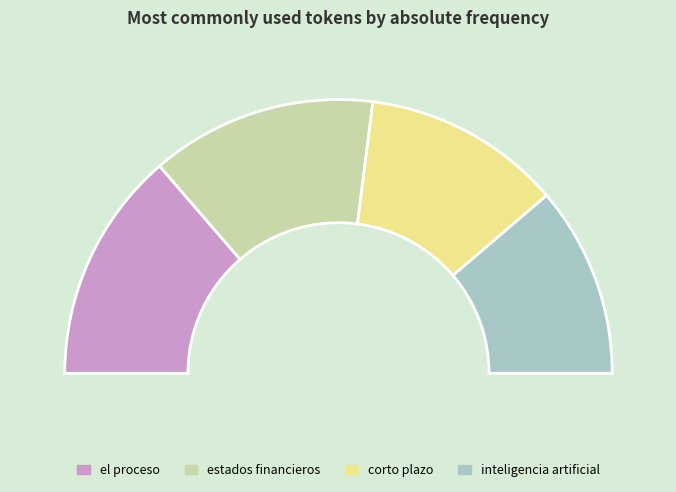

What is the largest slice in the pie chart?

el proceso